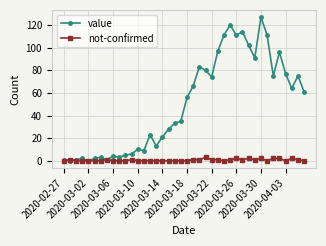

Rank the series by their maximum value, from lowest to highest.

not-confirmed, value